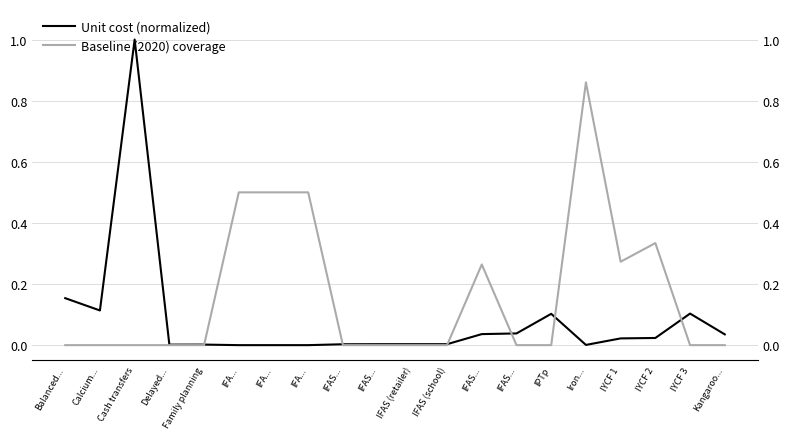

How many distinct data groups are displayed?

2